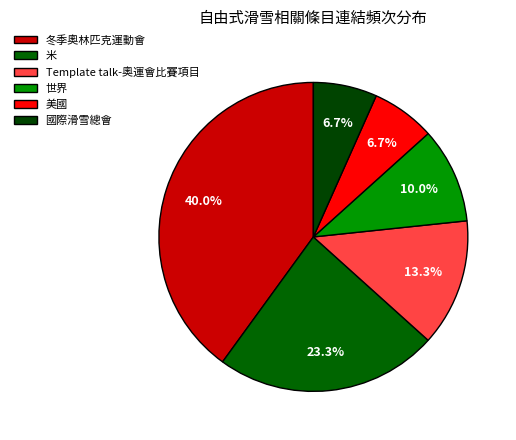

How many slices are in this pie chart?

6